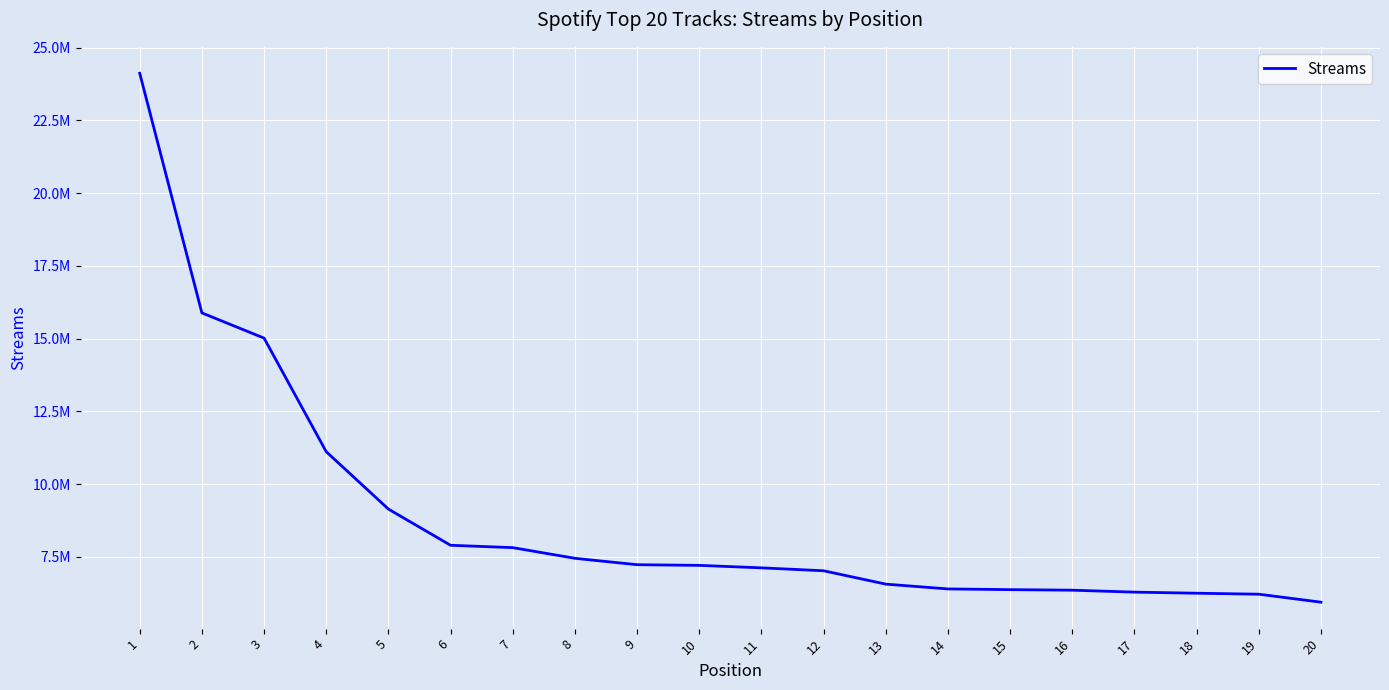

Does the chart have visible grid lines?

Yes